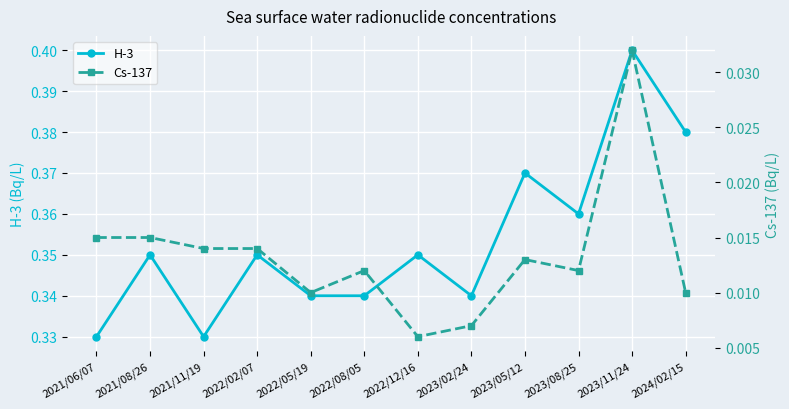

Which series has the largest range (max minus min)?

H-3